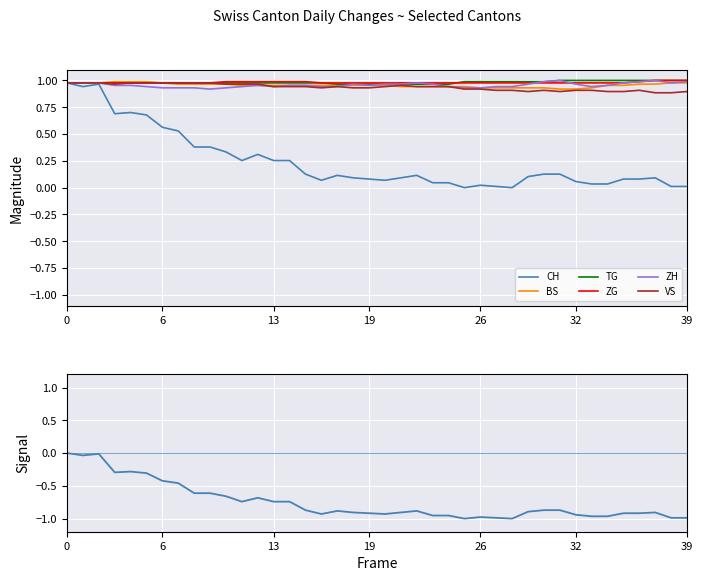

Between 13 and 36, which series saw the biggest shift?

CH